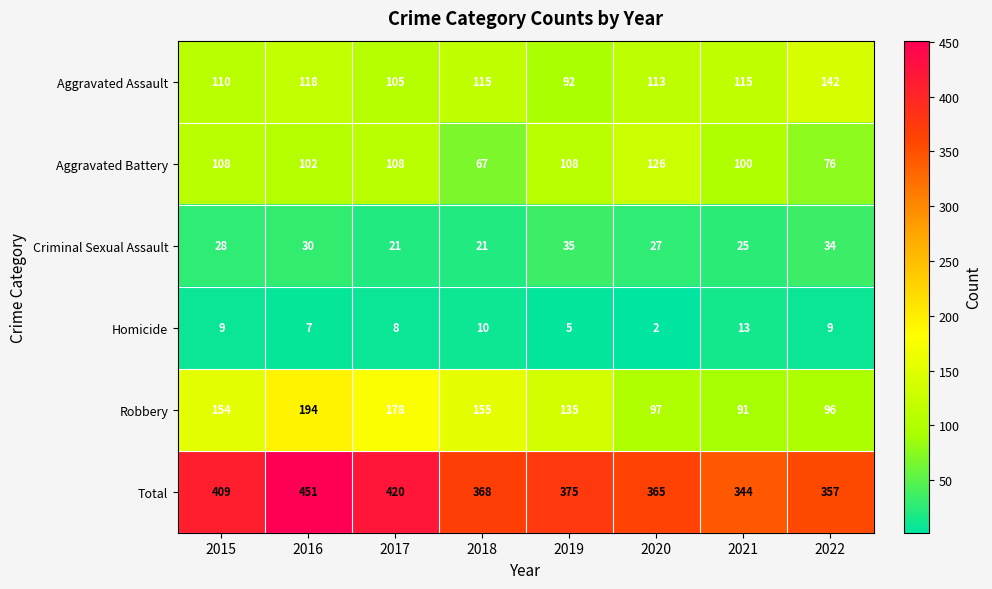

What is the minimum value for Aggravated Battery?

67